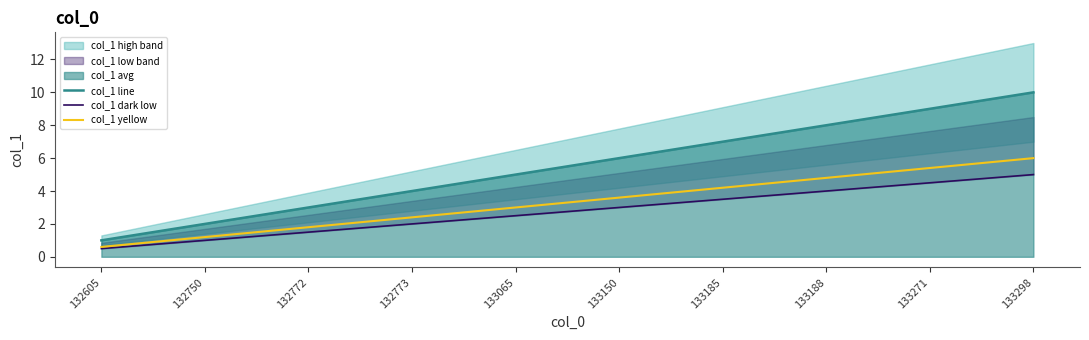

True or false: col_1 yellow has more than 2 points higher than both neighbors.

False